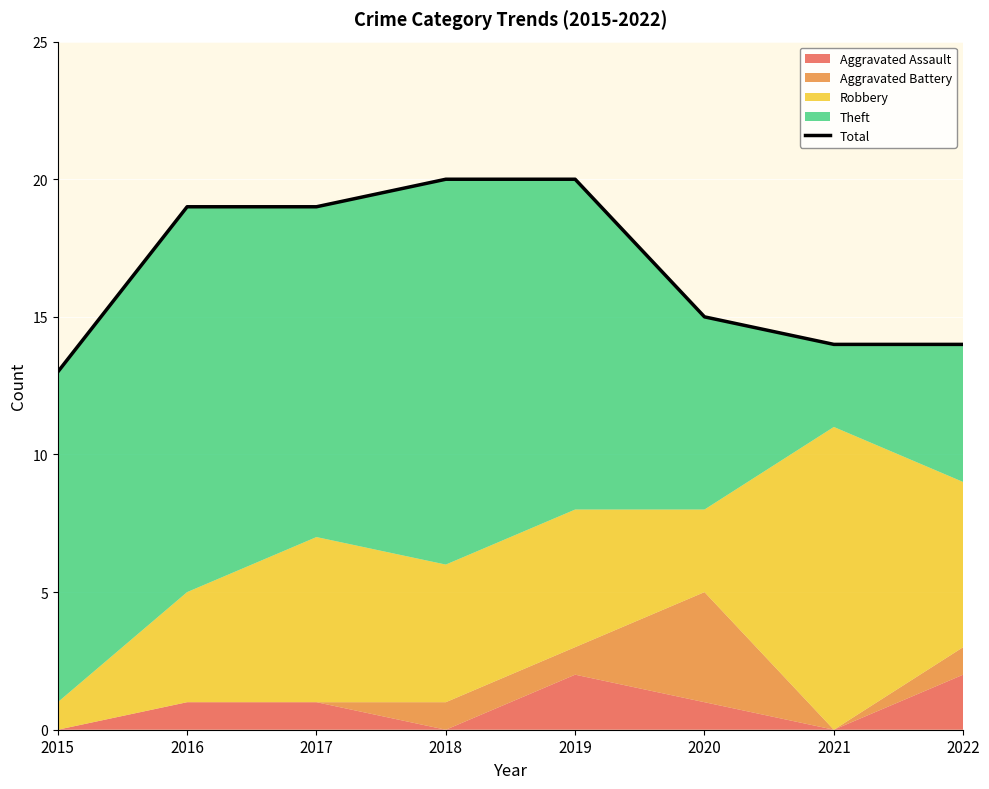

At which category does the chart reach its minimum across all series?

2015